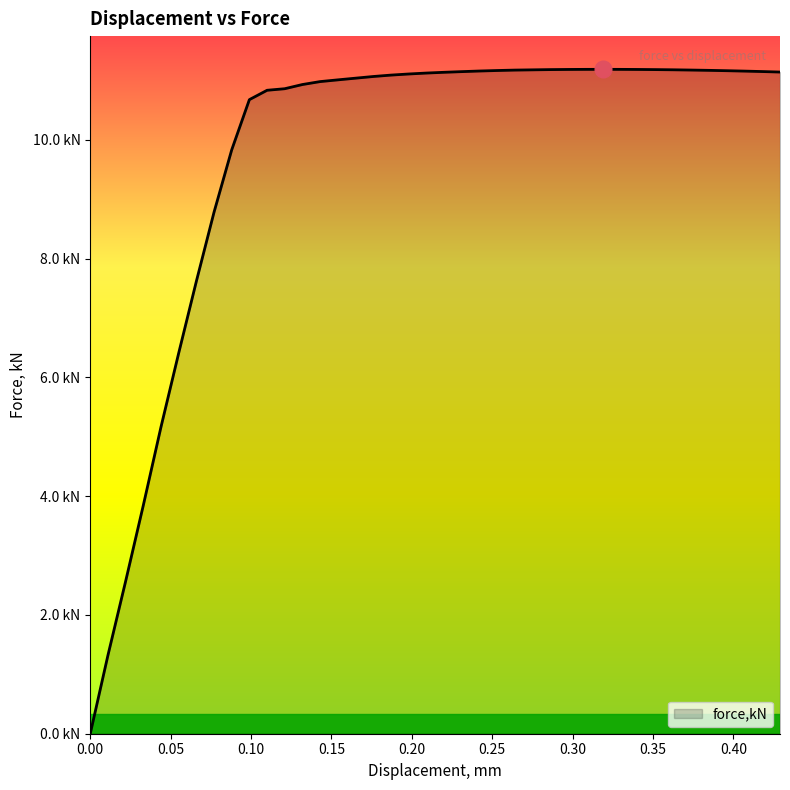

What is the label of the 12th point from the left?

0.120926